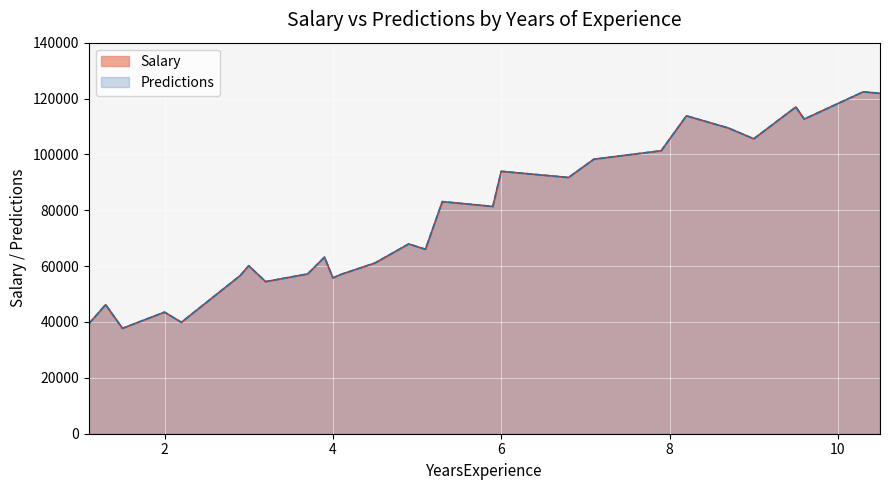

What is the label of the 8th point from the right?

7.9